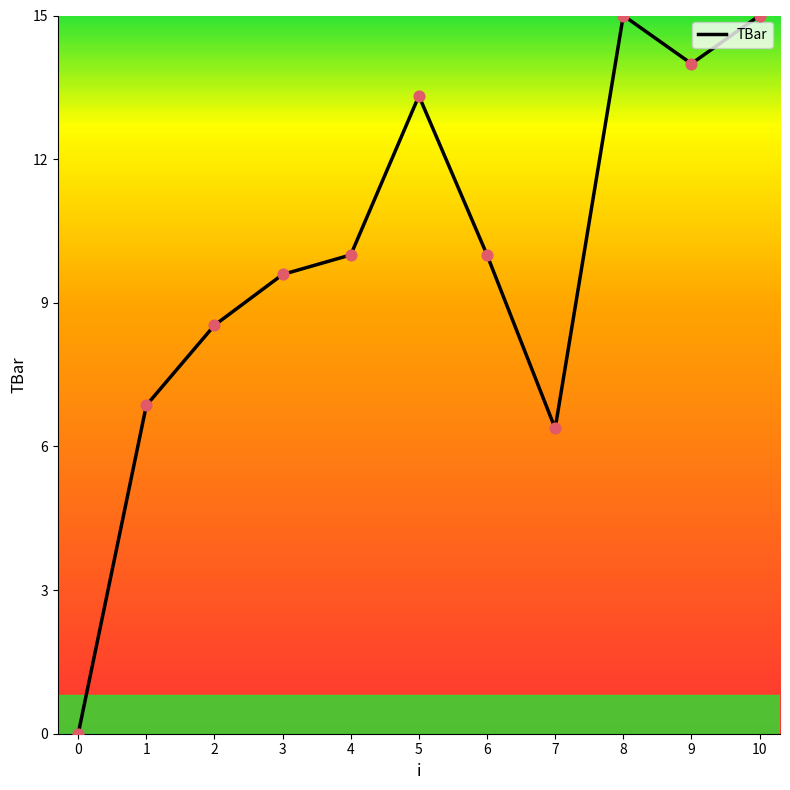

Approximately how many times larger is the value at 1 compared to 10?

0.5